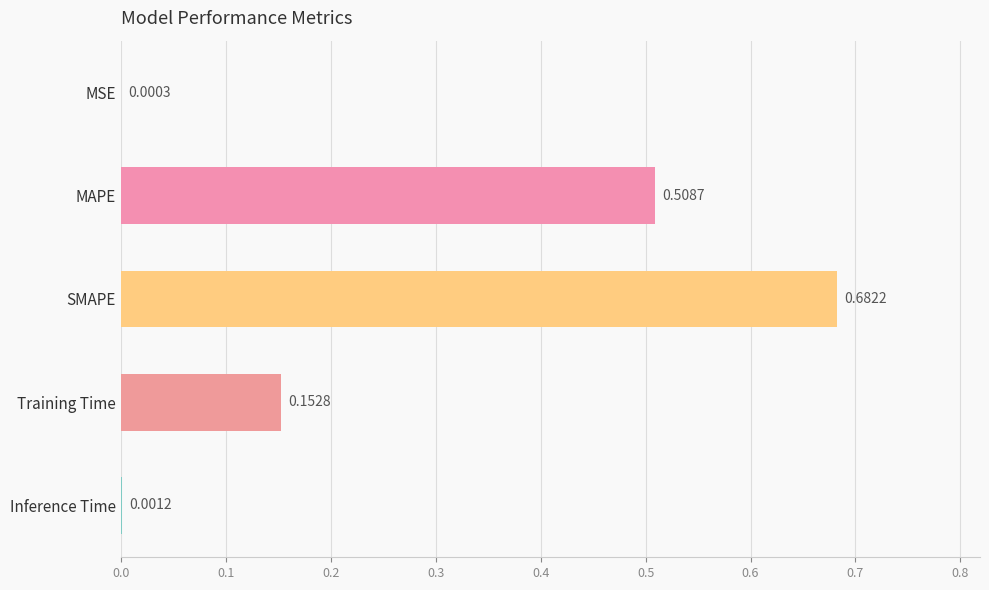

What is the sum of the values at MAPE and SMAPE?

1.2